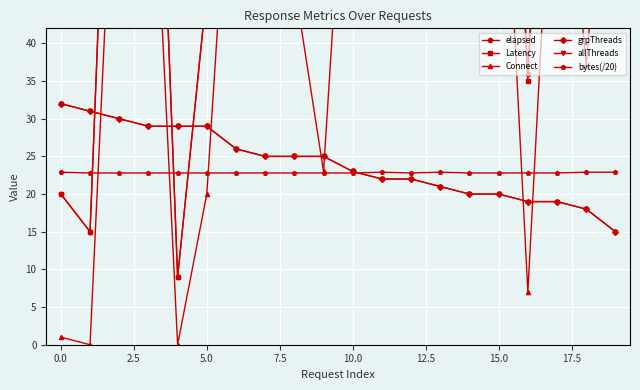

At which label is Connect closest to 42?

18